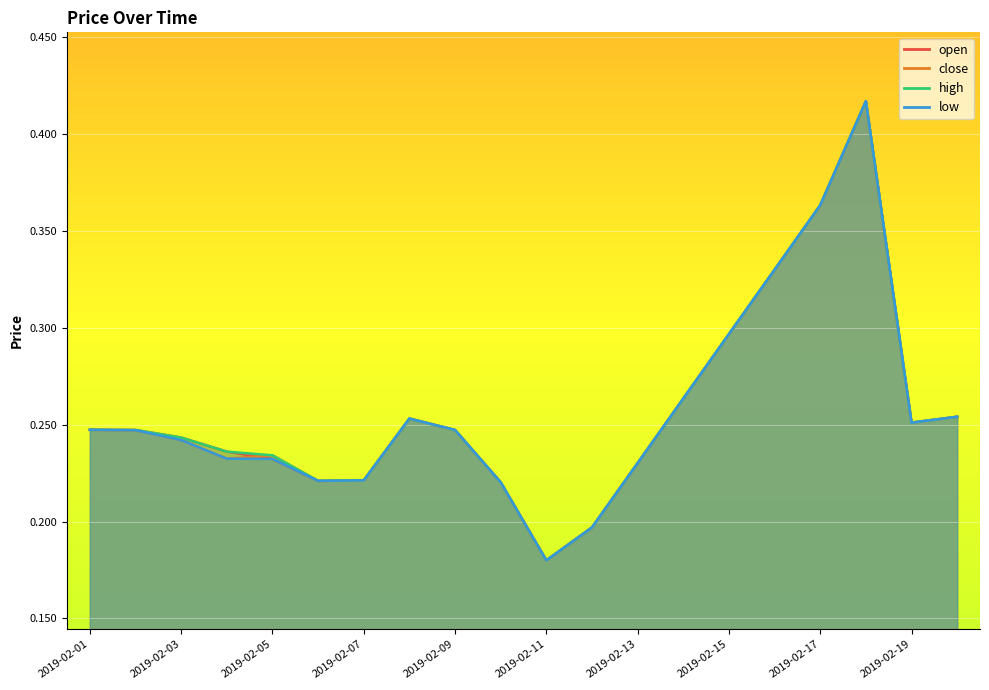

Reading left to right, extract all data points from this chart.

open: 2019-02-01=0.2	2019-02-02=0.2	2019-02-03=0.2	2019-02-04=0.2	2019-02-05=0.2	2019-02-06=0.2	2019-02-07=0.2	2019-02-08=0.3	2019-02-09=0.2	2019-02-10=0.2	2019-02-11=0.2	2019-02-12=0.2	2019-02-13=0.2	2019-02-14=0.3	2019-02-15=0.3	2019-02-16=0.3	2019-02-17=0.4	2019-02-18=0.4	2019-02-19=0.3	2019-02-20=0.3
close: 2019-02-01=0.2	2019-02-02=0.2	2019-02-03=0.2	2019-02-04=0.2	2019-02-05=0.2	2019-02-06=0.2	2019-02-07=0.2	2019-02-08=0.3	2019-02-09=0.2	2019-02-10=0.2	2019-02-11=0.2	2019-02-12=0.2	2019-02-13=0.2	2019-02-14=0.3	2019-02-15=0.3	2019-02-16=0.3	2019-02-17=0.4	2019-02-18=0.4	2019-02-19=0.3	2019-02-20=0.3
high: 2019-02-01=0.2	2019-02-02=0.2	2019-02-03=0.2	2019-02-04=0.2	2019-02-05=0.2	2019-02-06=0.2	2019-02-07=0.2	2019-02-08=0.3	2019-02-09=0.2	2019-02-10=0.2	2019-02-11=0.2	2019-02-12=0.2	2019-02-13=0.2	2019-02-14=0.3	2019-02-15=0.3	2019-02-16=0.3	2019-02-17=0.4	2019-02-18=0.4	2019-02-19=0.3	2019-02-20=0.3
low: 2019-02-01=0.2	2019-02-02=0.2	2019-02-03=0.2	2019-02-04=0.2	2019-02-05=0.2	2019-02-06=0.2	2019-02-07=0.2	2019-02-08=0.3	2019-02-09=0.2	2019-02-10=0.2	2019-02-11=0.2	2019-02-12=0.2	2019-02-13=0.2	2019-02-14=0.3	2019-02-15=0.3	2019-02-16=0.3	2019-02-17=0.4	2019-02-18=0.4	2019-02-19=0.3	2019-02-20=0.3